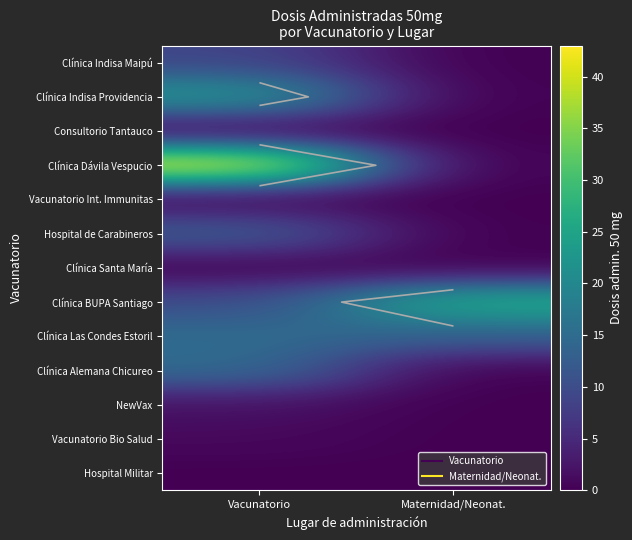

What is the total value across all series at Vacunatorio?

131